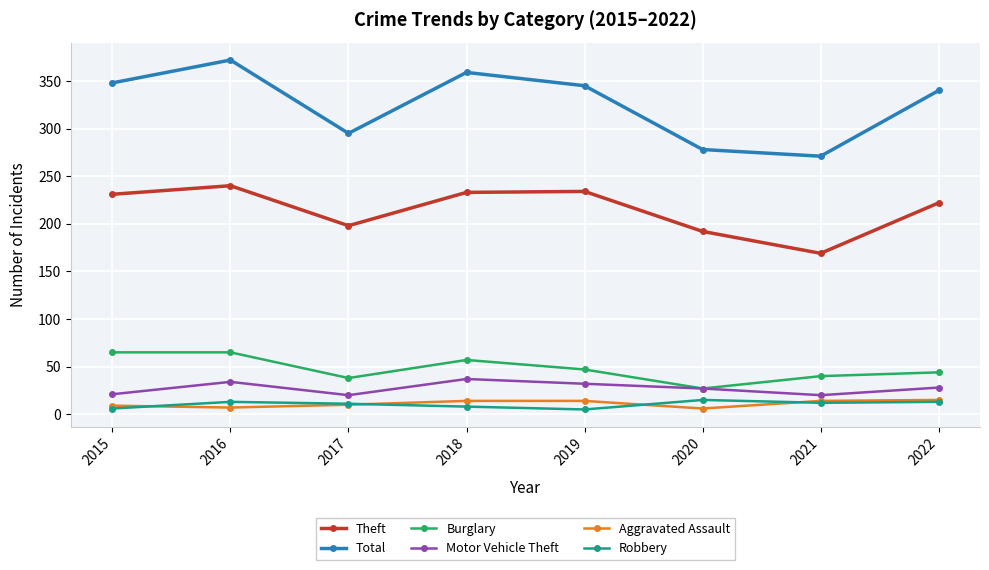

What is the sum of all Aggravated Assault values?

89